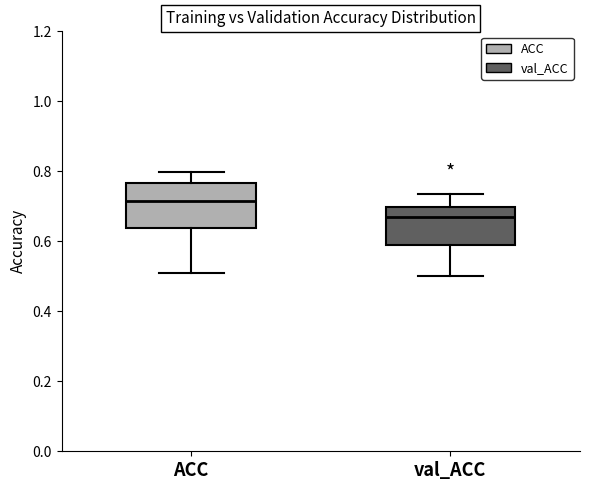

Which box's median line is the highest?

ACC